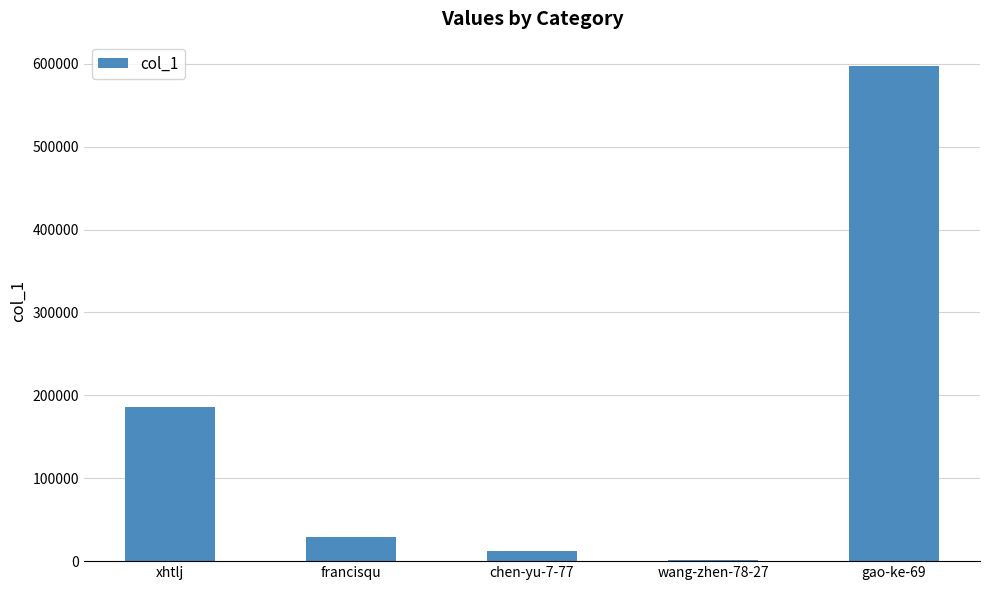

What is the sum of the values at wang-zhen-78-27 and francisqu?

30310